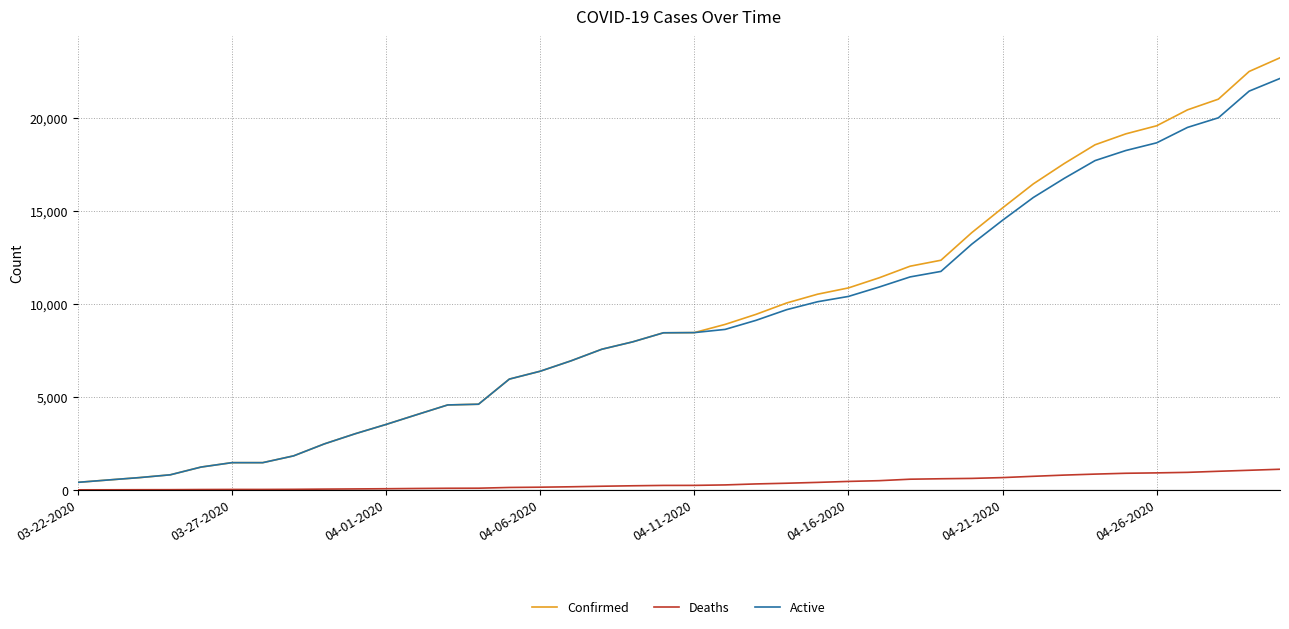

List the series in order of their peak value, lowest first.

Deaths, Active, Confirmed